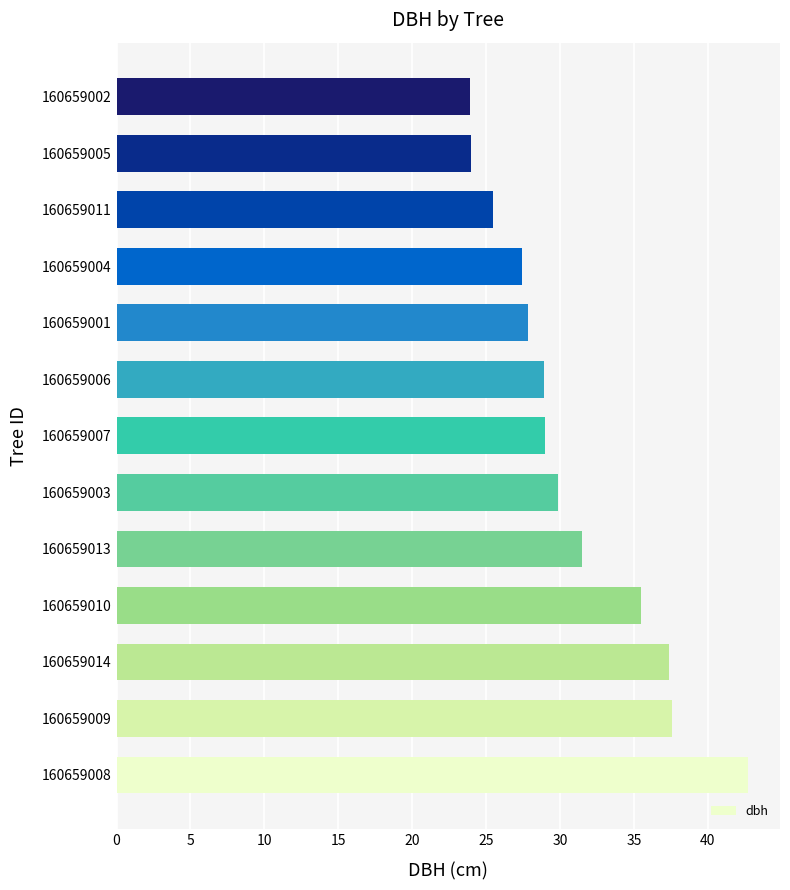

Which label corresponds to the largest value in the chart?

160659008